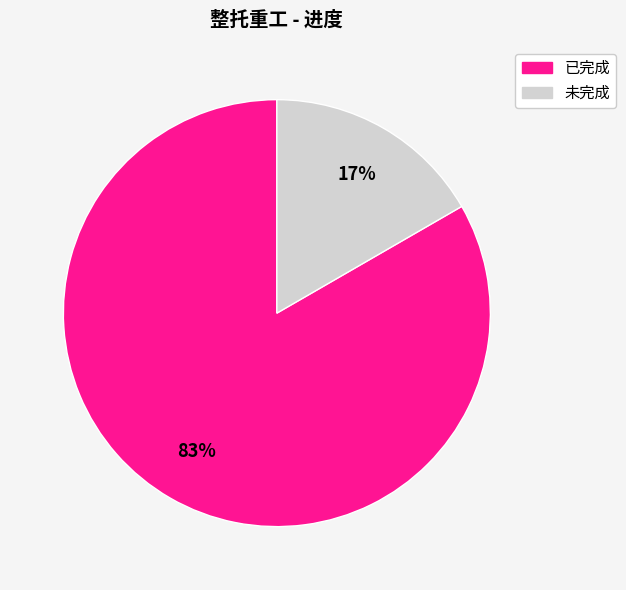

Is there a majority slice in this chart?

Yes